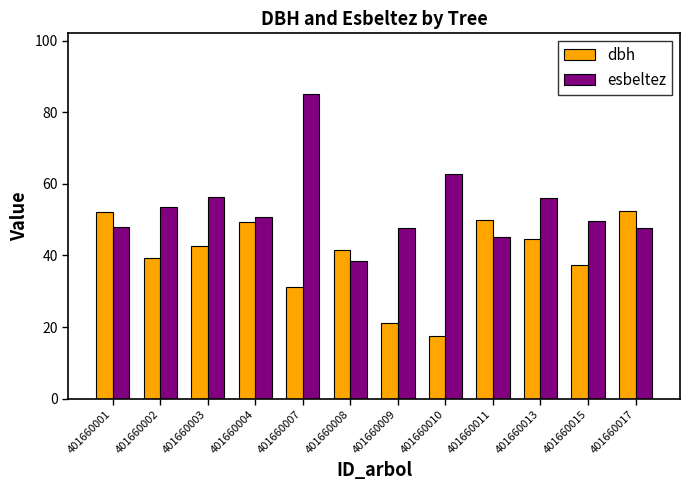

At how many categories does at least one series exceed 20?

12